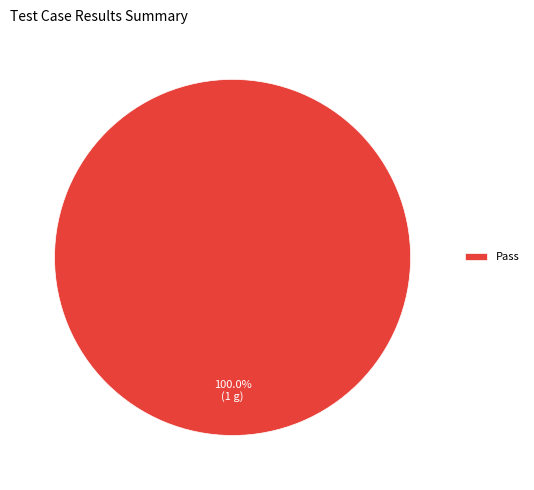

How many slices are in this pie chart?

1